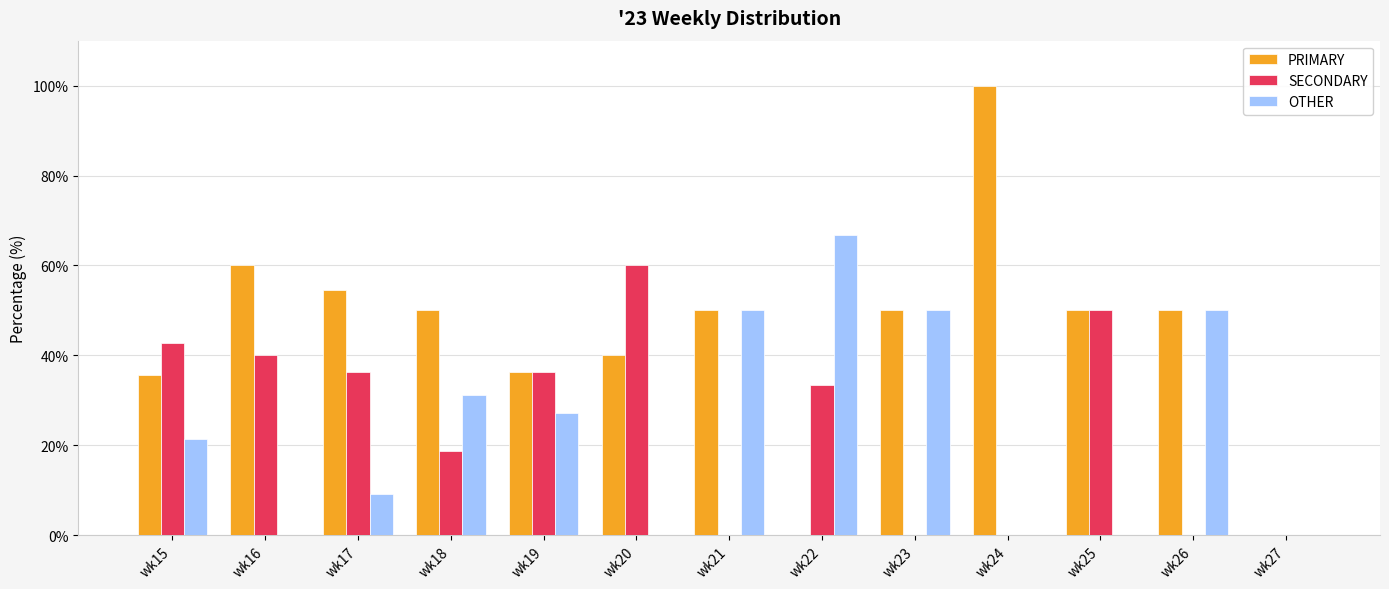

The PRIMARY series shows 36.4 at wk19. True or false?

True